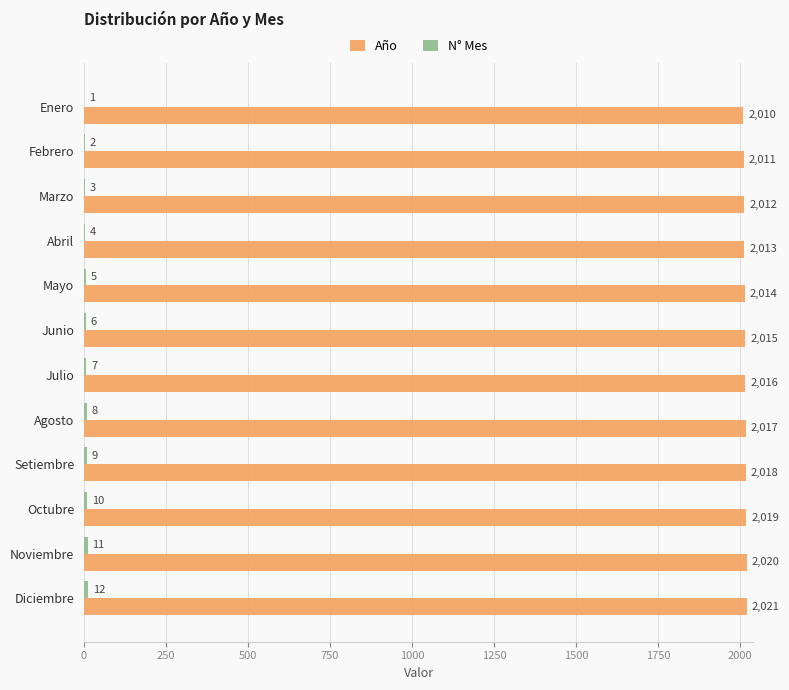

What is the total value across all series at Diciembre?

2033